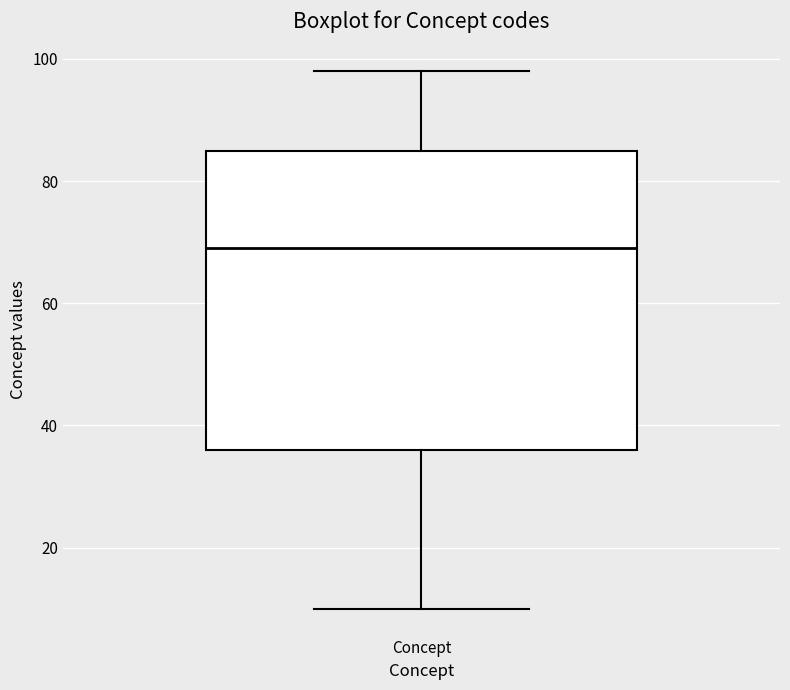

Where does the median line of the box for Concept sit on the y-axis? The values are not printed on the chart, so give them approximately, as read against the axis.

70